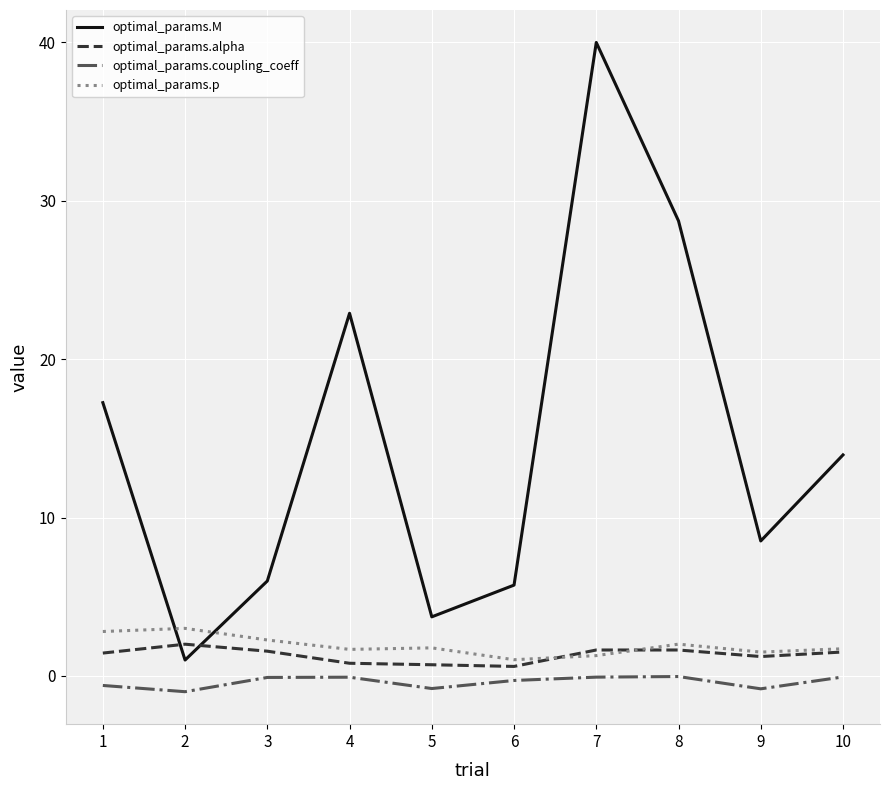

Between 4 and 9, which series saw the biggest shift?

optimal_params.M